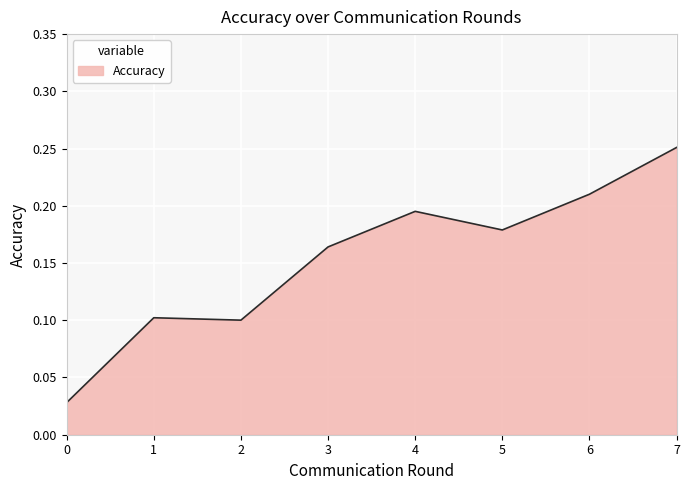

Which label corresponds to the largest value in the chart?

7